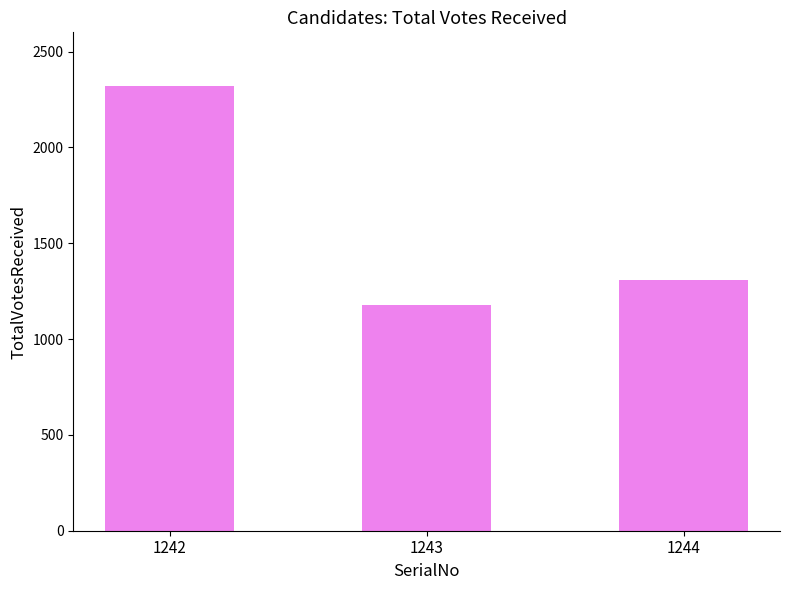

What is the difference between the values at 1242 and 1243?

1142